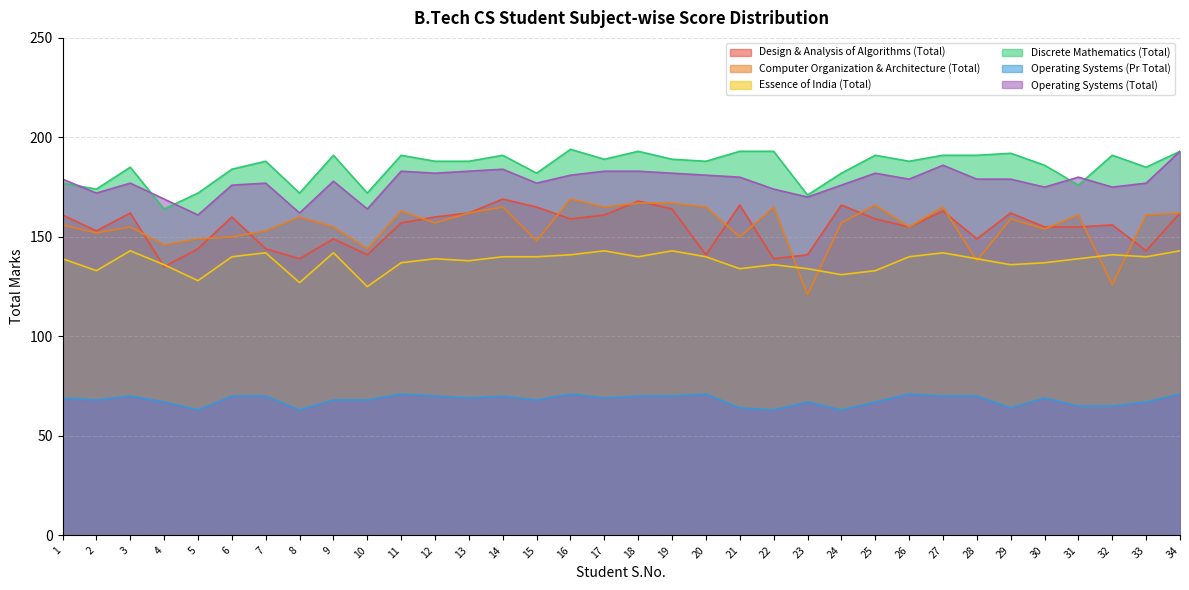

Read the Operating Systems (Pr Total) value at 3.

70